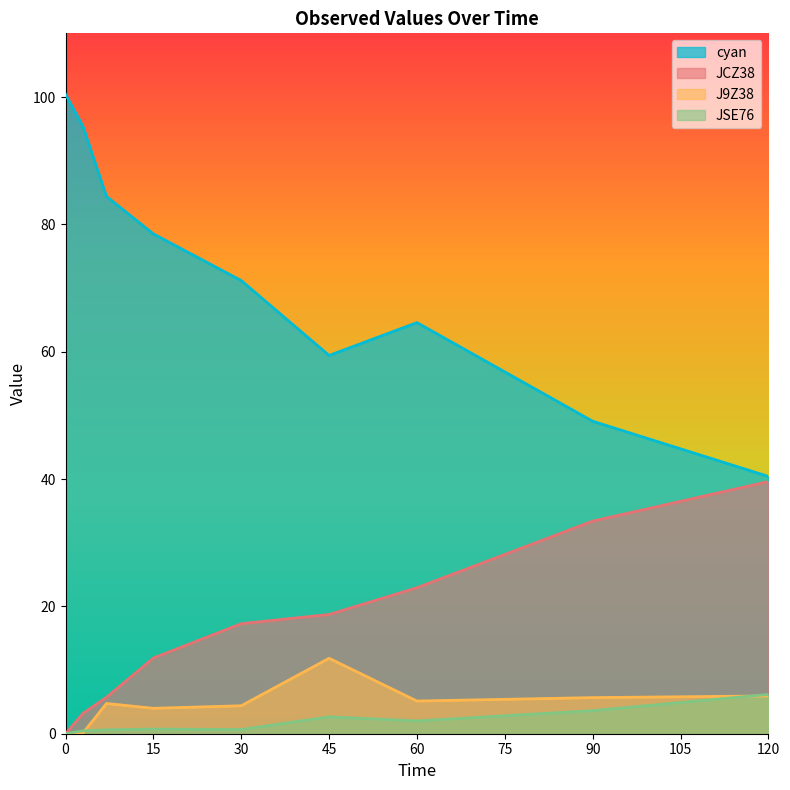

Rank the categories by cyan value from highest to lowest.

0, 3, 7, 15, 30, 60, 45, 90, 120